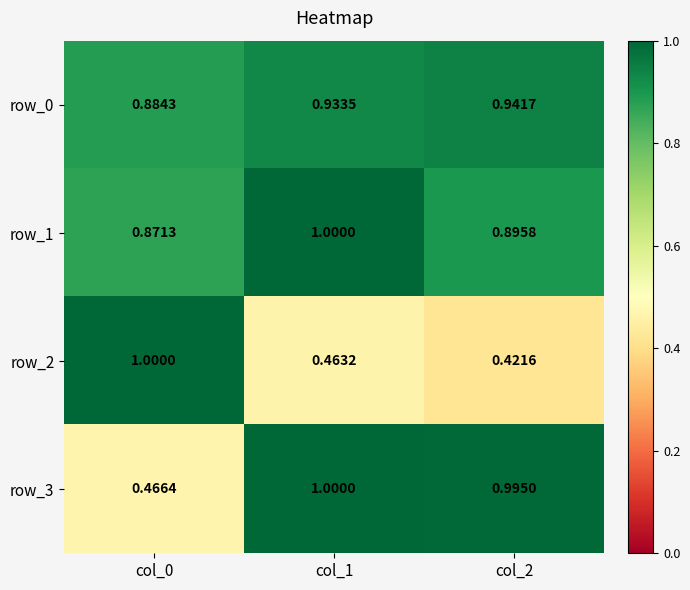

What is the sum of the row_1 values at col_0 and col_1?

1.9